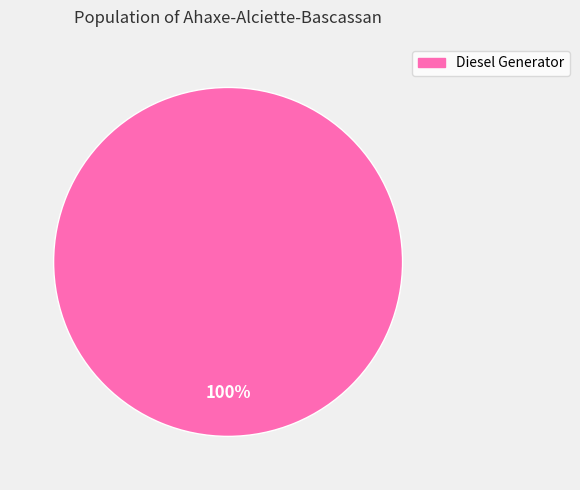

Is there a majority slice in this chart?

Yes